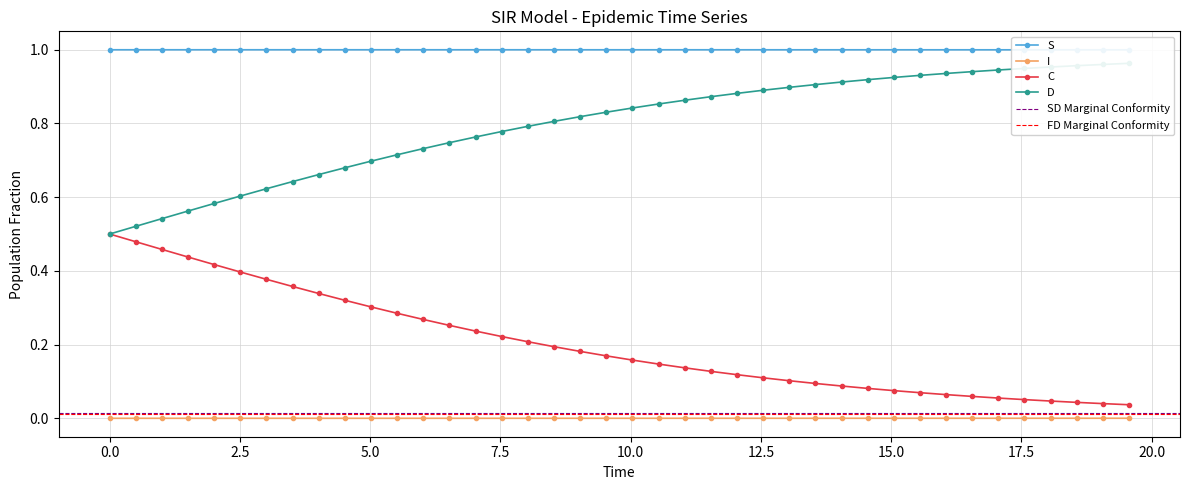

What is the sum of all S values?

40.0